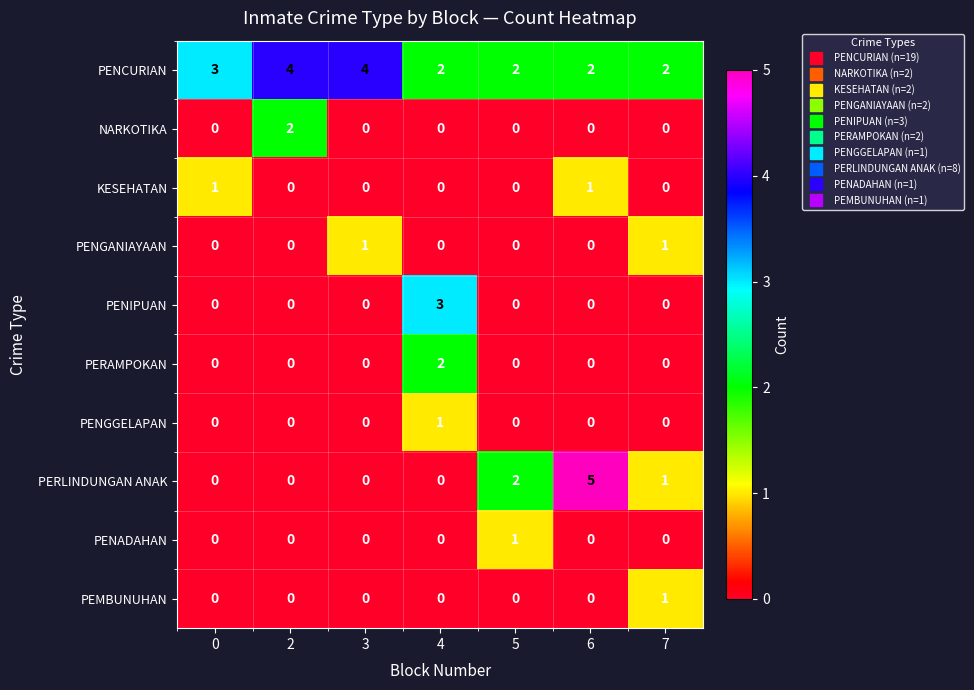

Which series has the largest total across all categories?

PENCURIAN